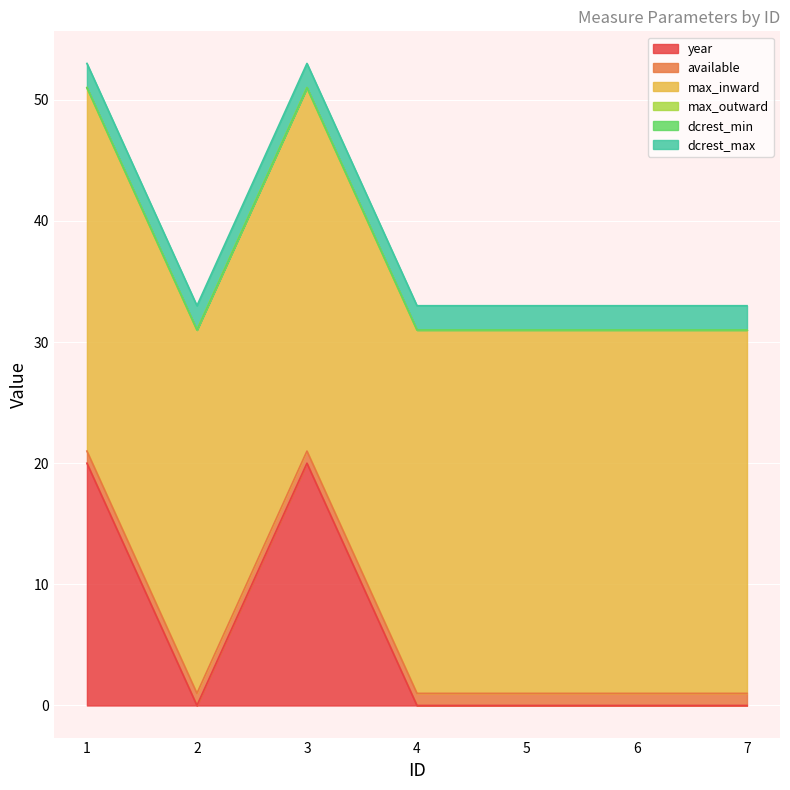

Reading right to left, transcribe all the data shown in this chart.

year: 0	0	0	0	20	0	20
available: 1	1	1	1	1	1	1
max_inward: 30	30	30	30	30	30	30
max_outward: 0	0	0	0	0	0	0
dcrest_min: 0	0	0	0	0	0	0
dcrest_max: 2	2	2	2	2	2	2